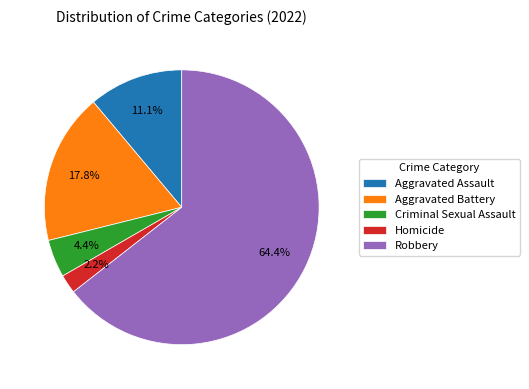

How many slices are in this pie chart?

5